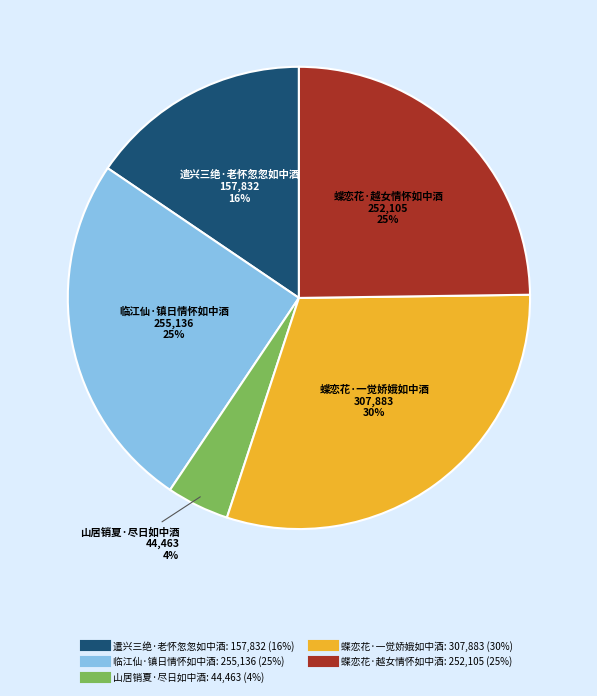

Combined, do 临江仙·镇日情怀如中酒 and 遣兴三绝·老怀忽忽如中酒 account for over 50%?

No